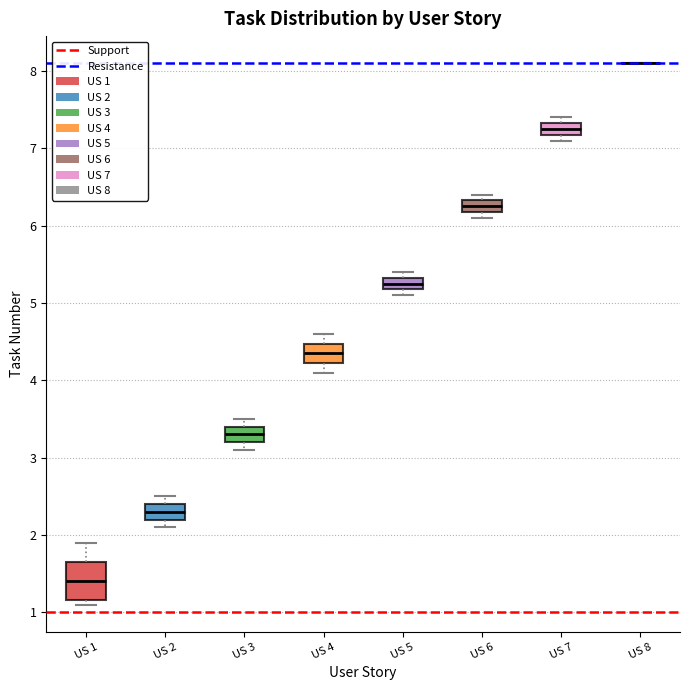

Where does the lower whisker of the box for US 4 end on the y-axis? The values are not printed on the chart, so give them approximately, as read against the axis.

4.1